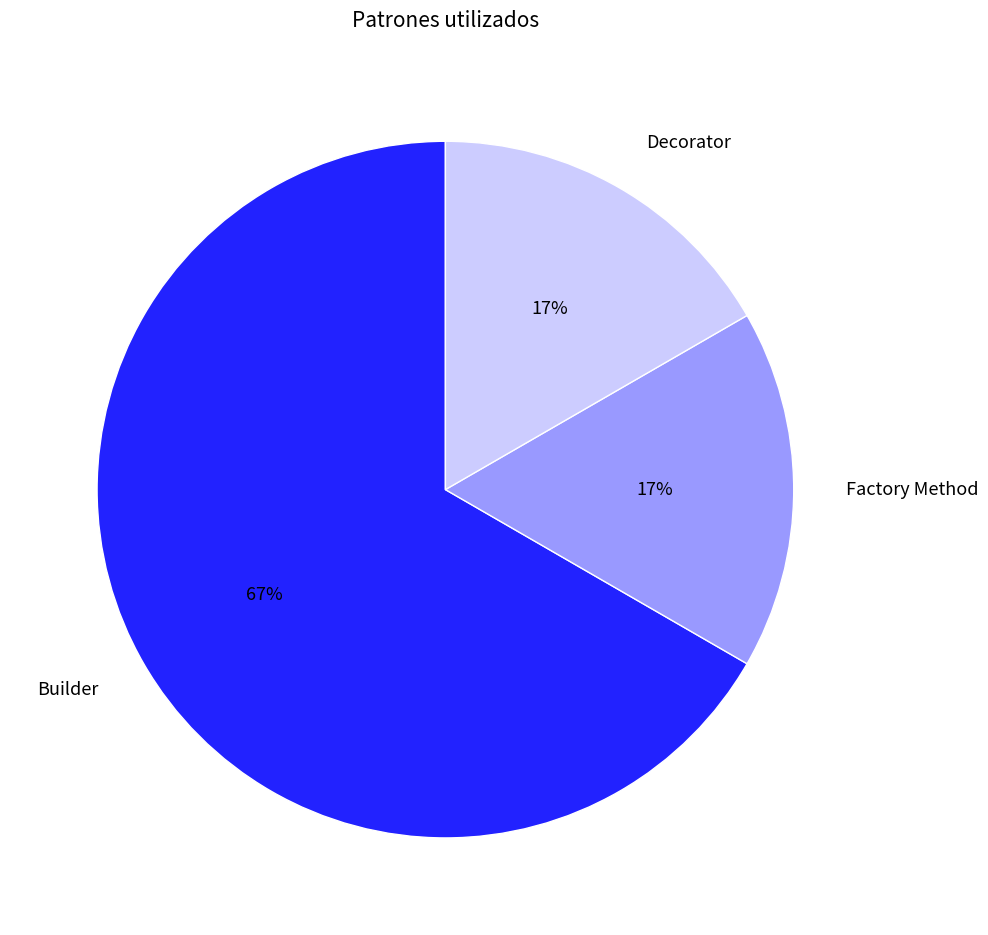

The Factory Method slice represents 27% of the pie. True or false?

False